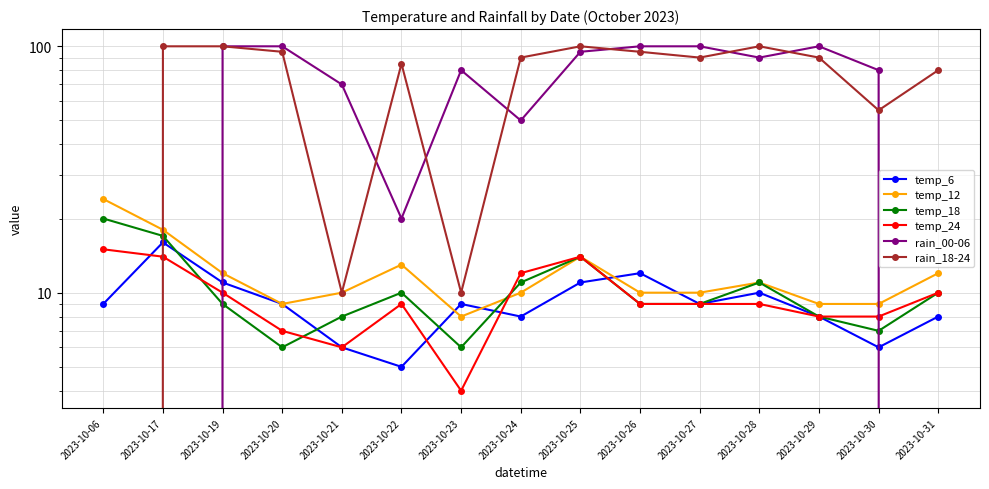

After their last crossing, which series has the higher values: rain_18-24 or temp_12?

rain_18-24